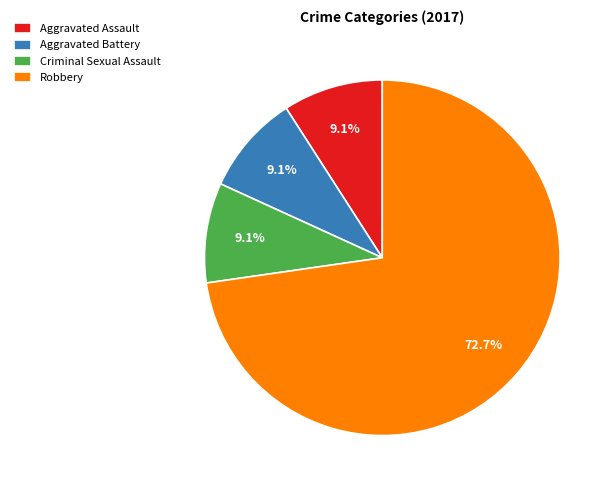

Which slice is the largest?

Robbery